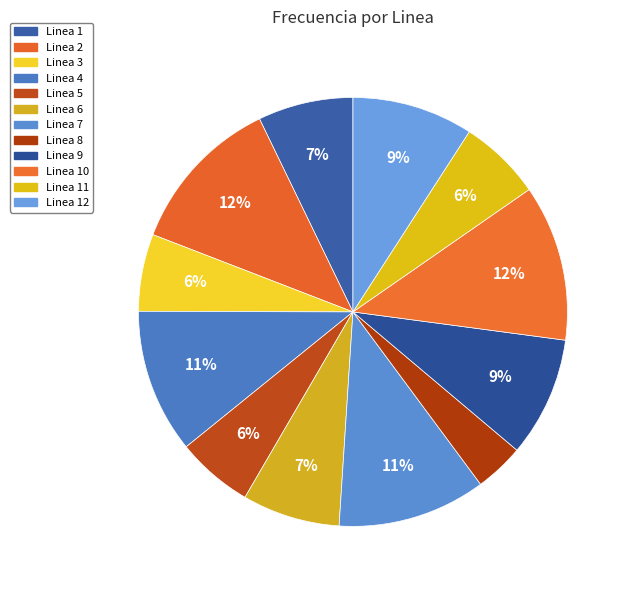

Count the number of slices in the pie.

12